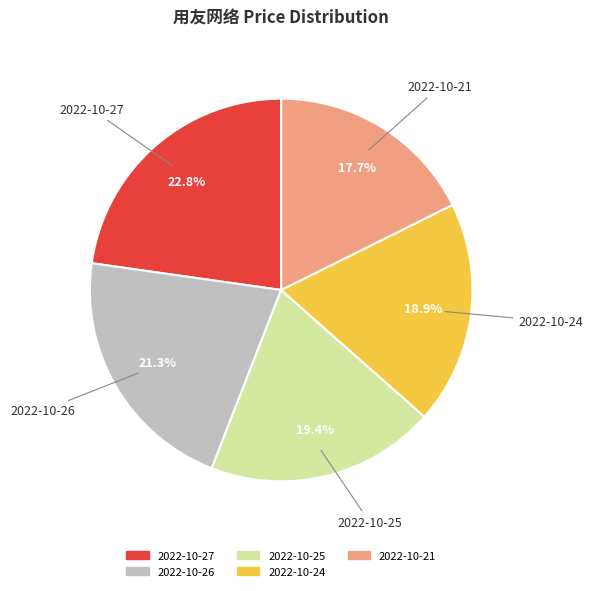

Count the number of slices in the pie.

5